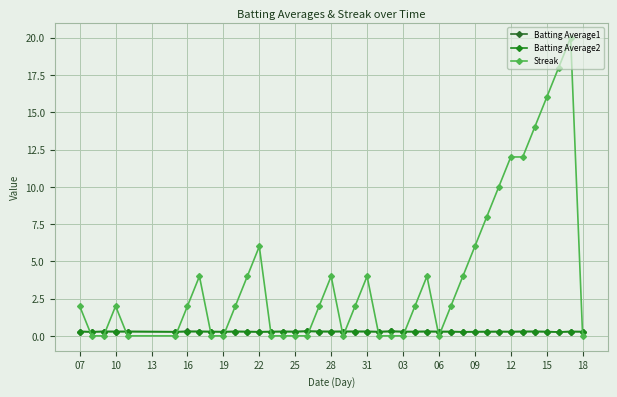

Is this an area chart (filled region under the line)?

No